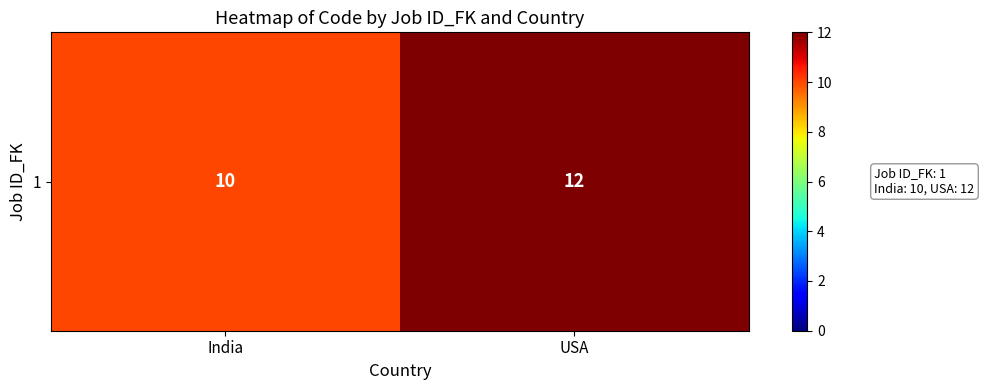

The chart shows a value of 17 at USA. True or false?

False